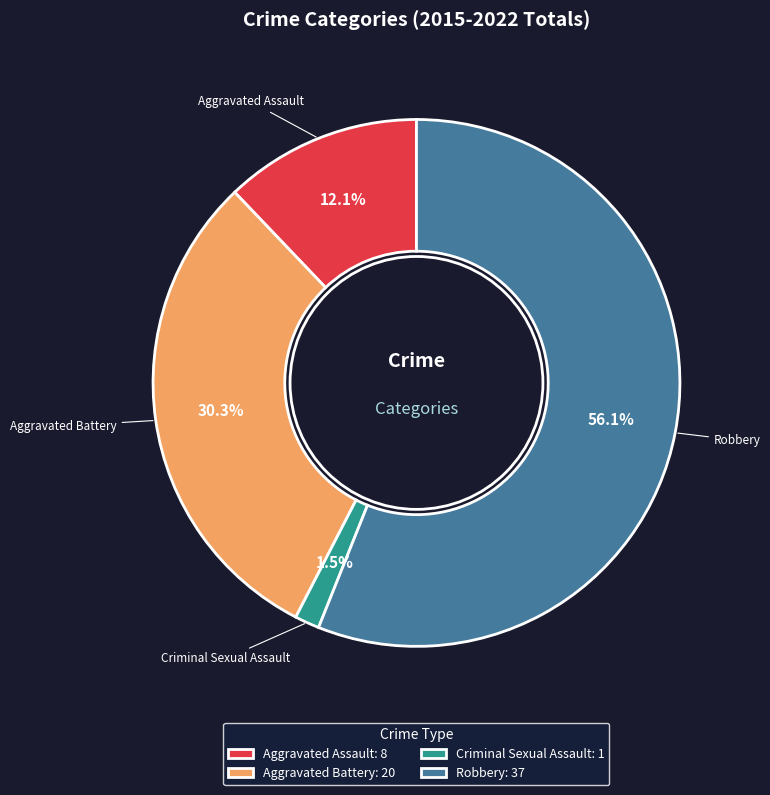

Rank the categories by value from highest to lowest.

Robbery, Aggravated Battery, Aggravated Assault, Criminal Sexual Assault